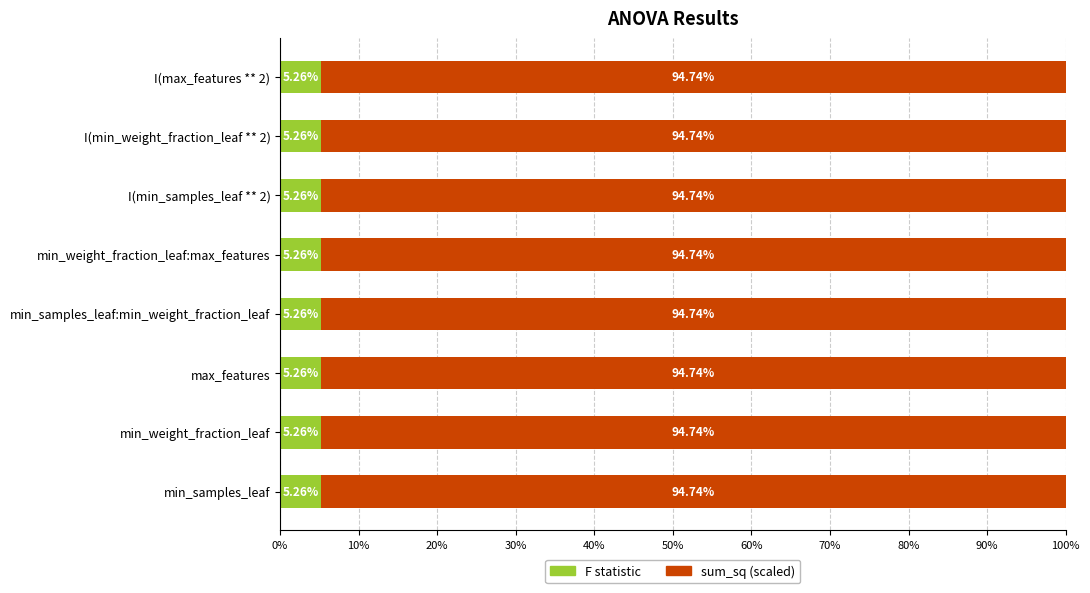

What is the total value across all series at min_weight_fraction_leaf?

100.0